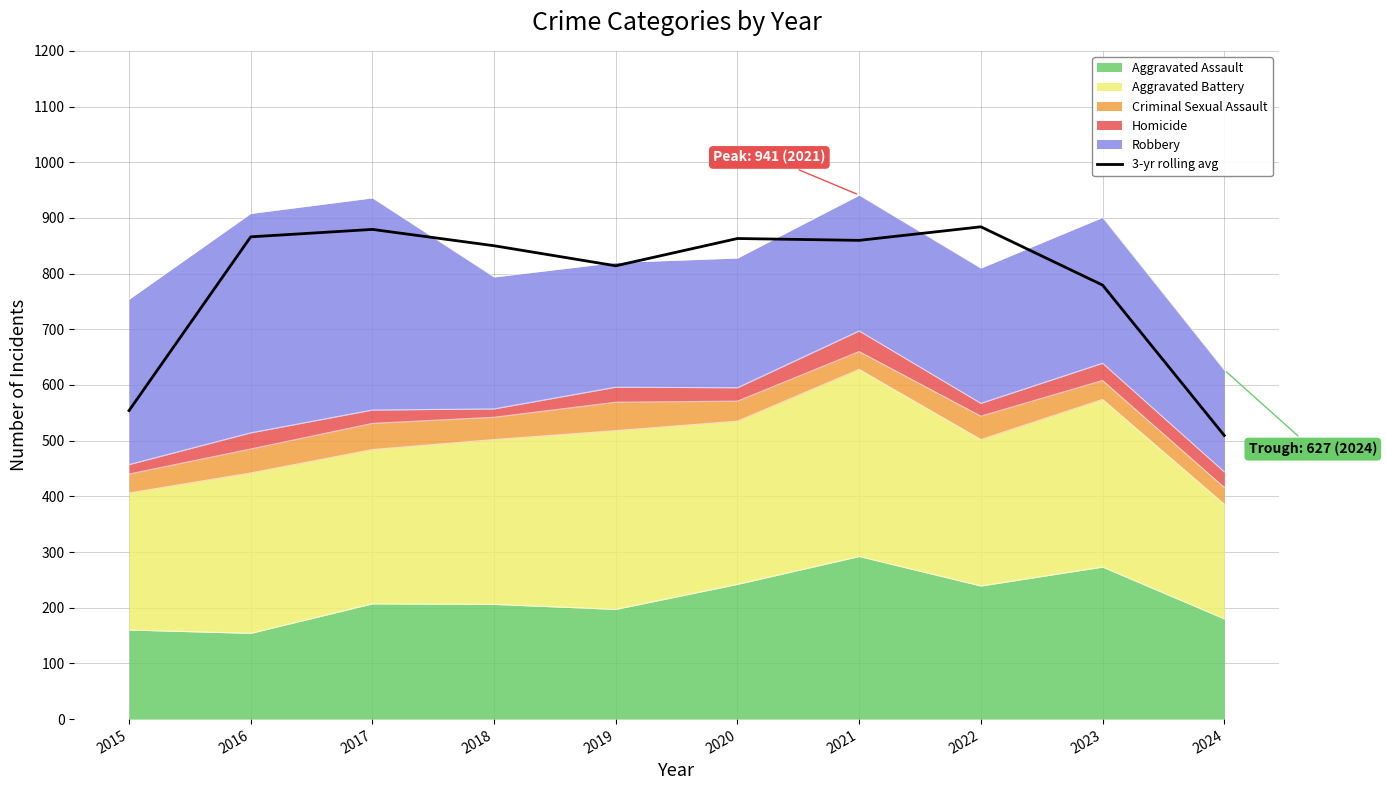

Is it true that the value at 2023 is 1261.2?

False